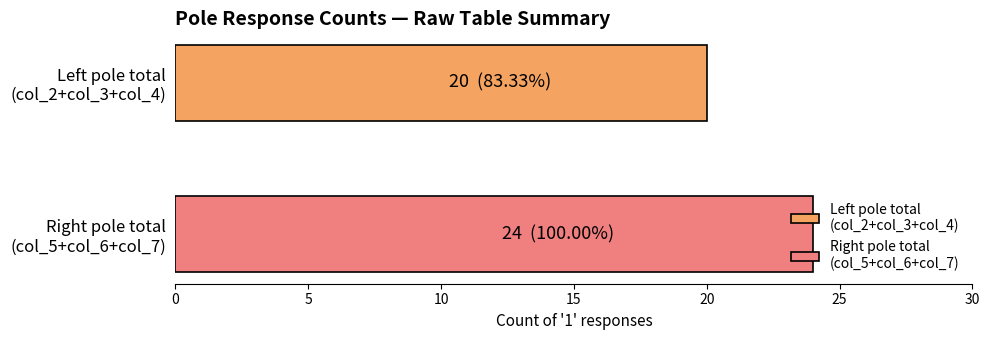

What is the smallest value displayed?

20